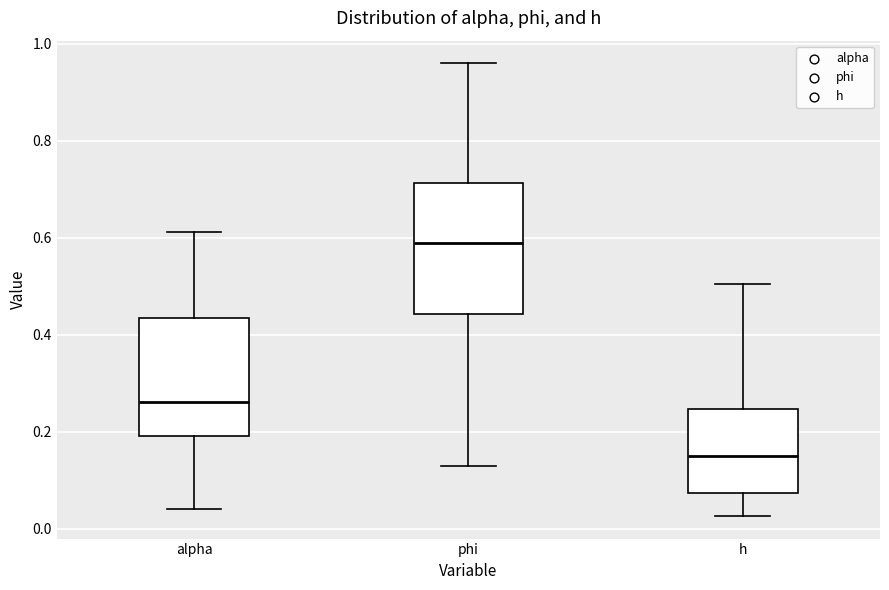

Reading left to right, transcribe this box plot: for each box, give where its median line is, the range the box spans, and where its two whiskers end, as read against the y-axis. The values are not printed on the chart, so give them approximately, as read against the axis.

alpha: median 0.26, box 0.20 to 0.44, whiskers 0.04 to 0.62
phi: median 0.58, box 0.44 to 0.72, whiskers 0.12 to 0.96
h: median 0.14, box 0.08 to 0.24, whiskers 0.02 to 0.50